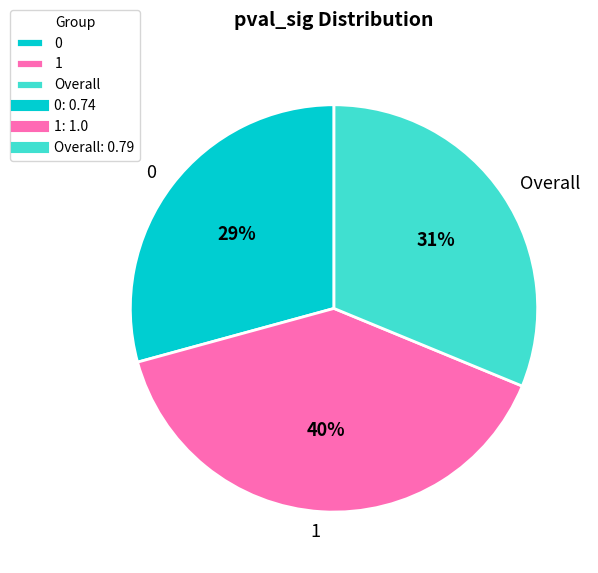

To the nearest percent, what is the average slice percentage?

33%